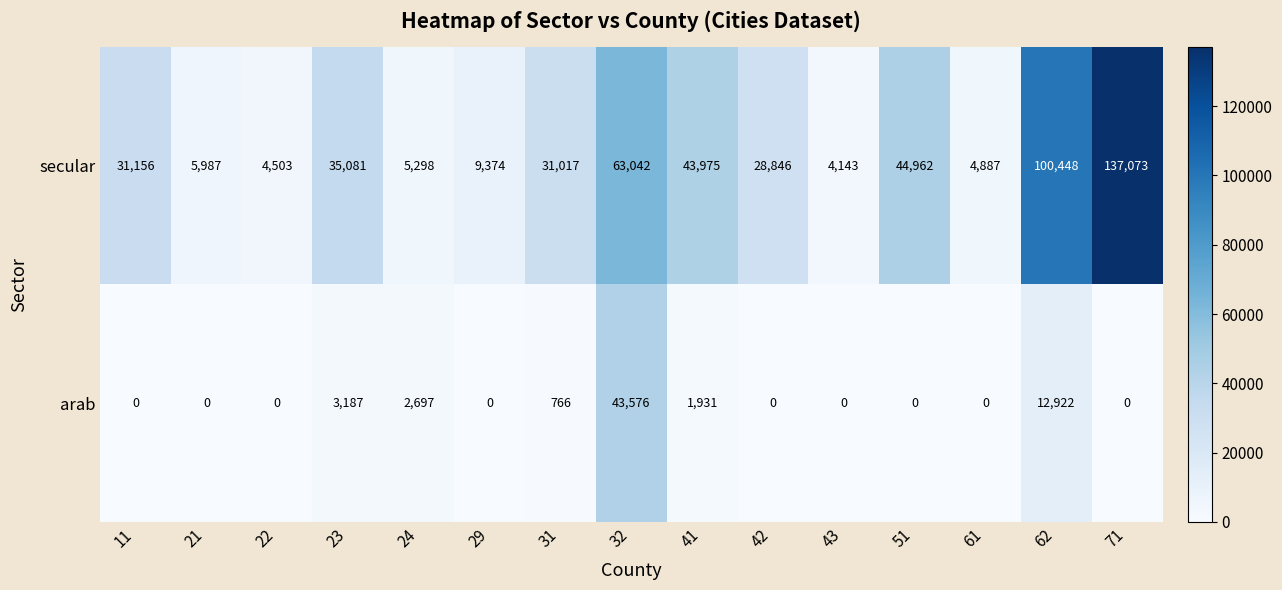

What is the total value across all series at 42?

28846